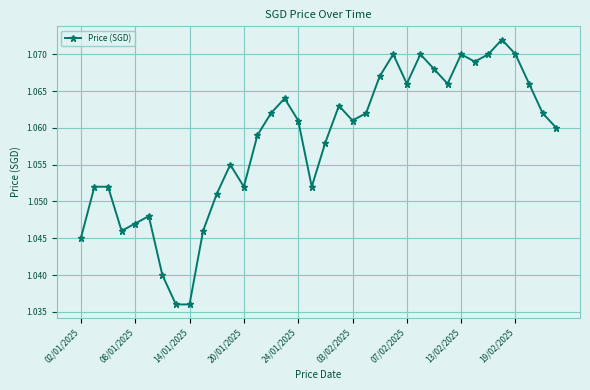

True or false: there are more than 1 points higher than both neighbors.

True